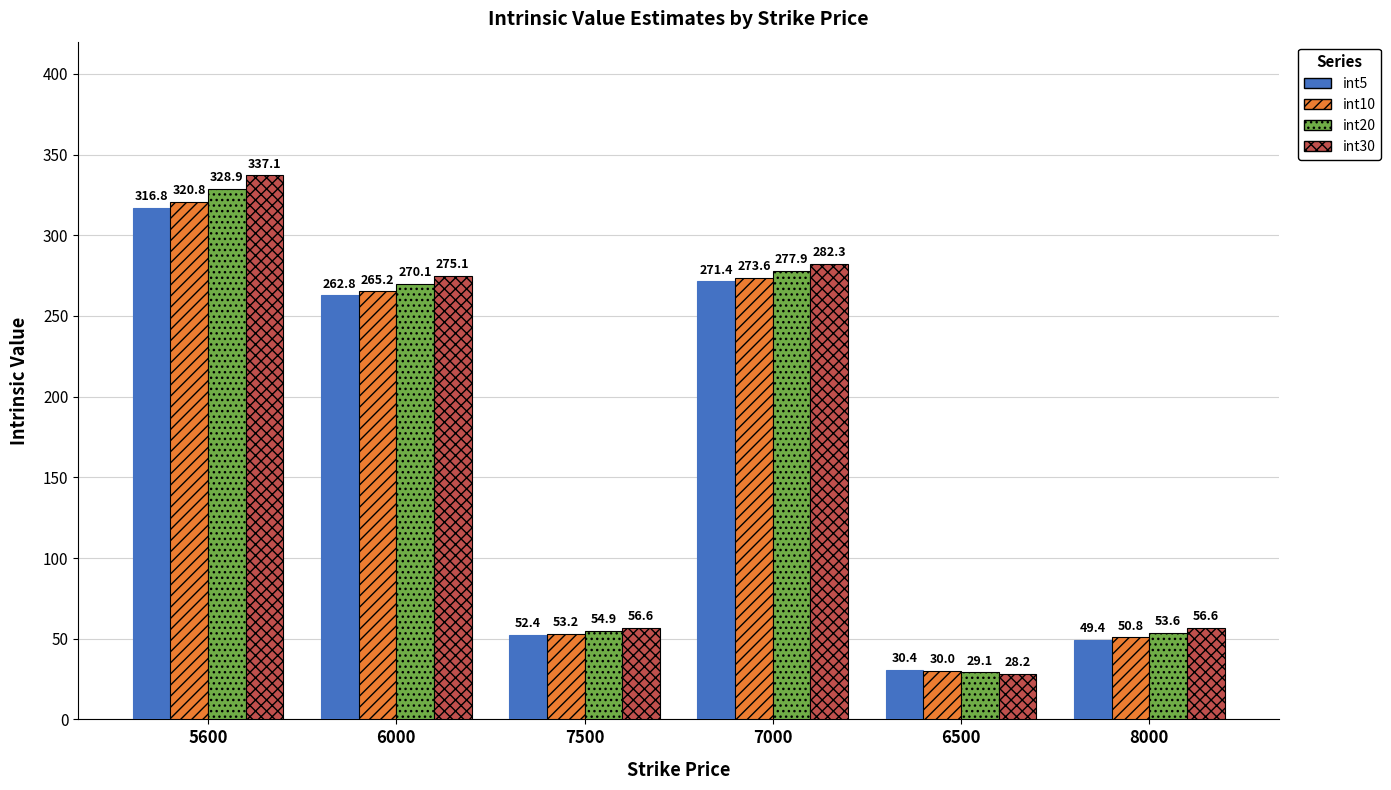

What value does the int10 series have at 5600?

320.8